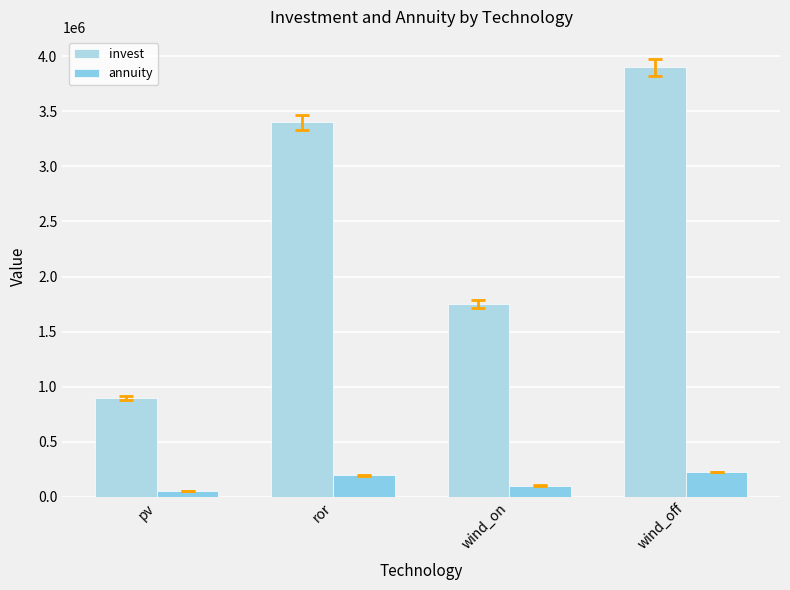

Is it true that annuity equals 195254.8 at ror?

True